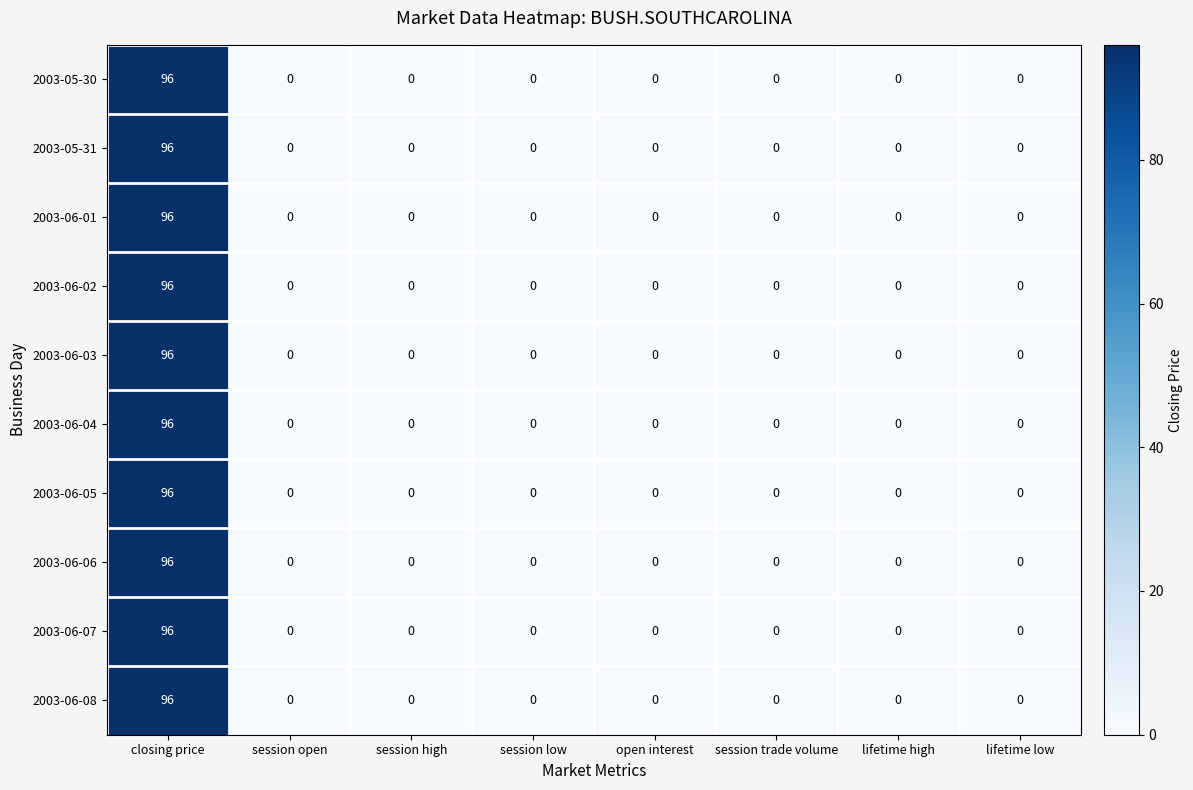

True or false: 2003-06-02 has a value of 0 at session trade volume.

True